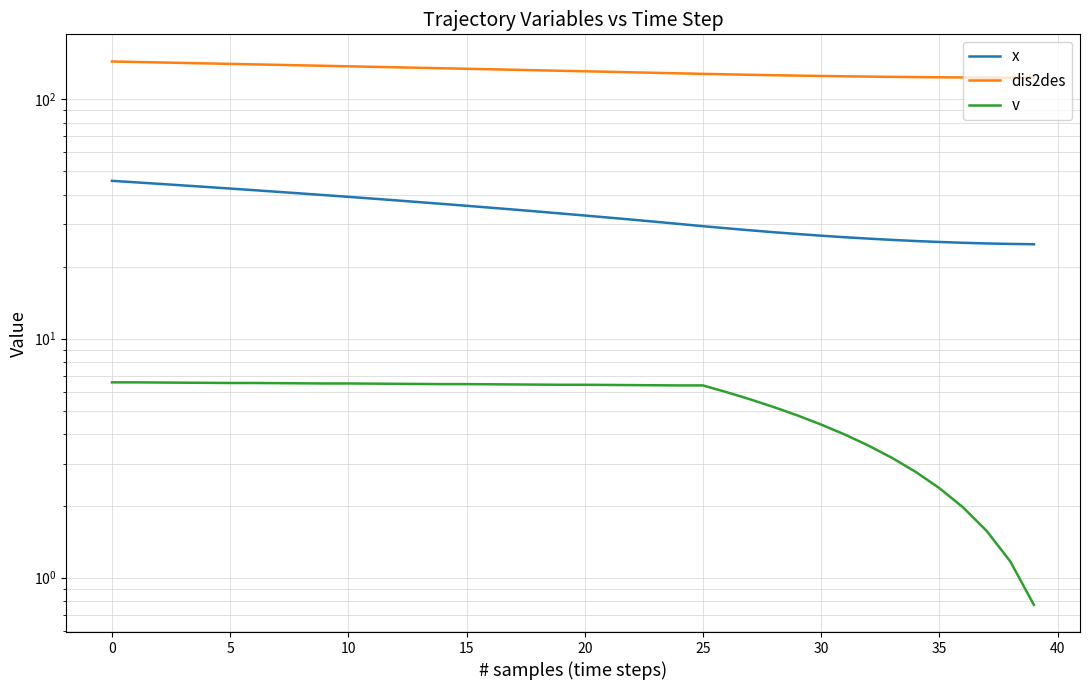

What is the value of the dis2des point at the 17th from the left?

133.7